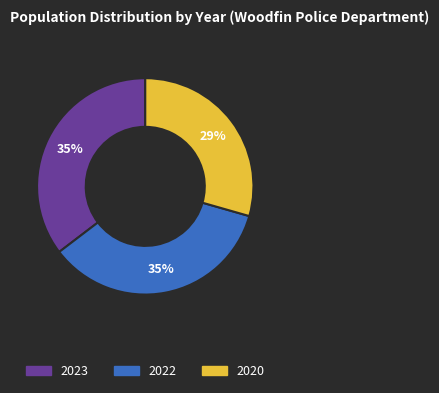

To the nearest percent, what portion does 2020 represent?

29%